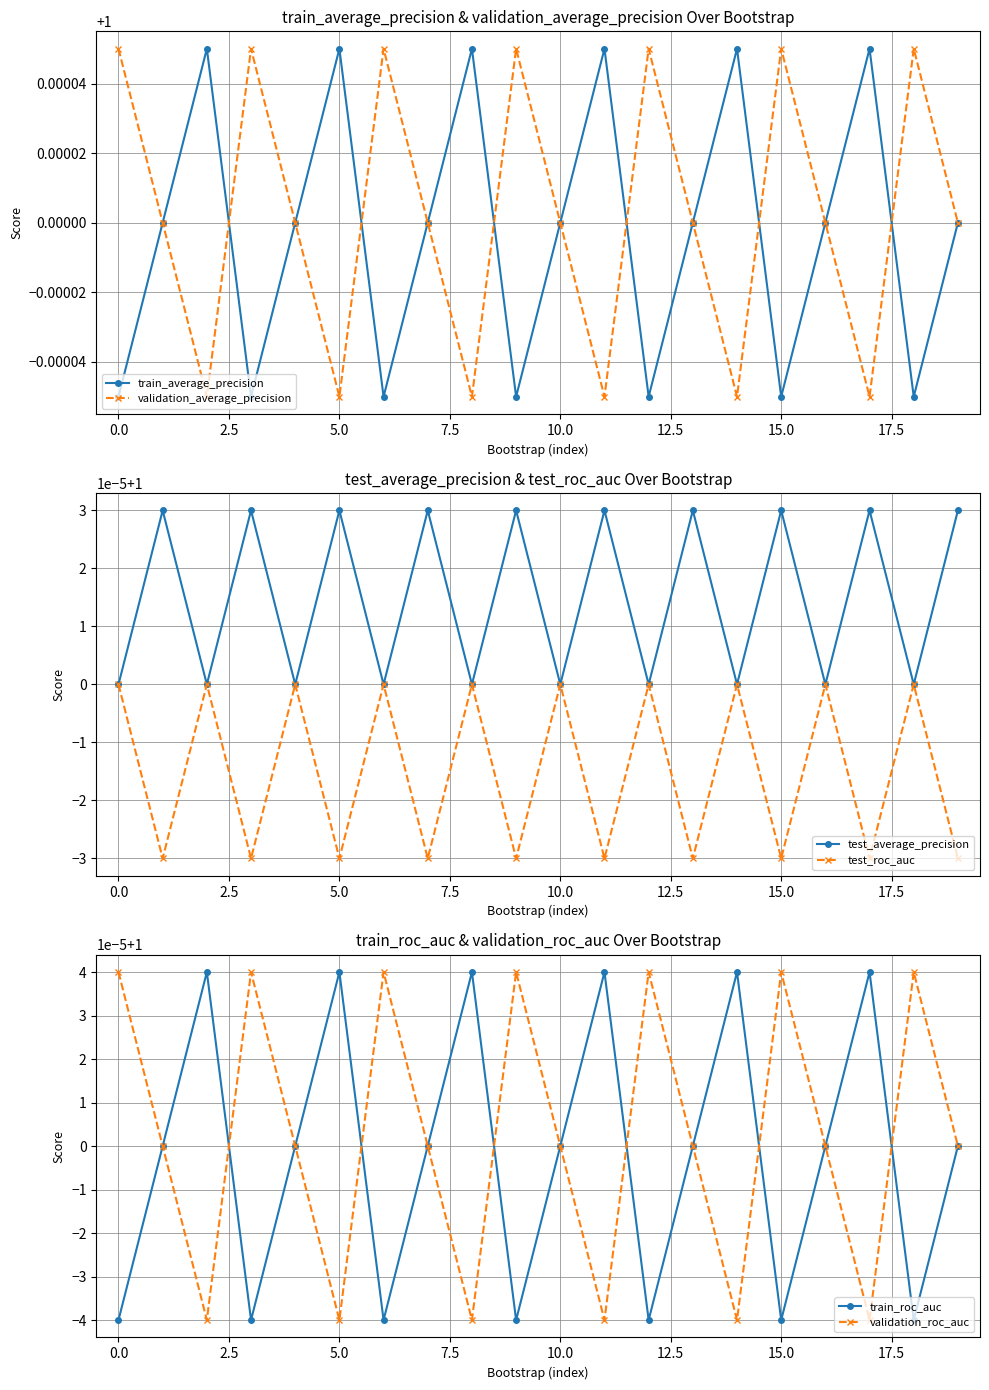

Is it true that train_average_precision equals 0.2 at 10.0?

False